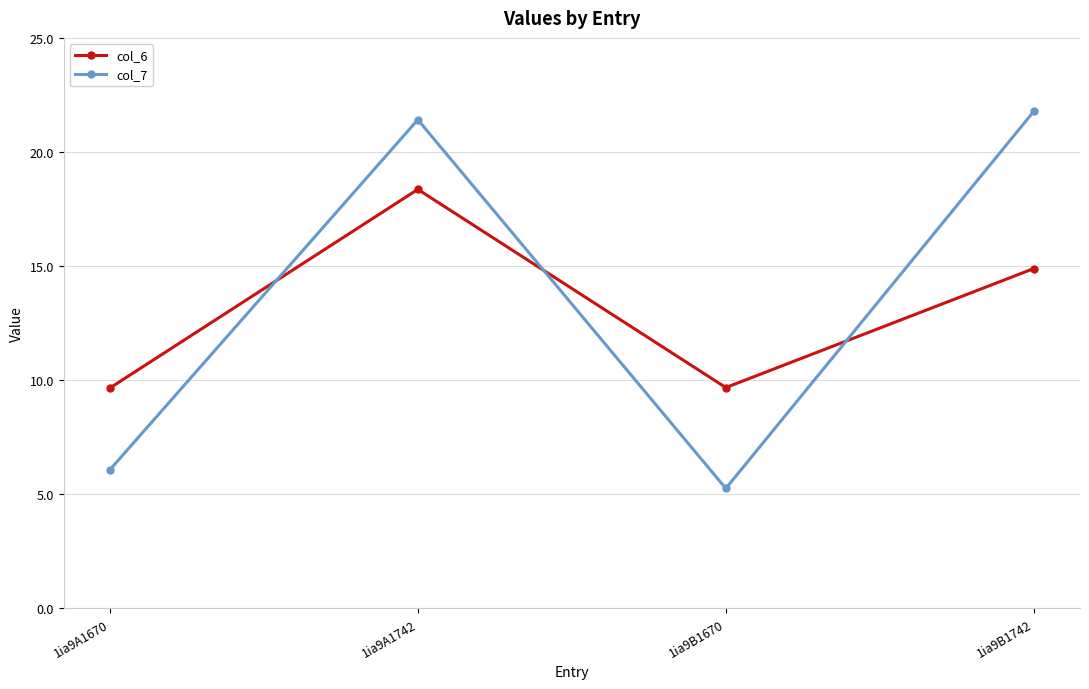

Does the chart display data point markers on the line(s)?

Yes